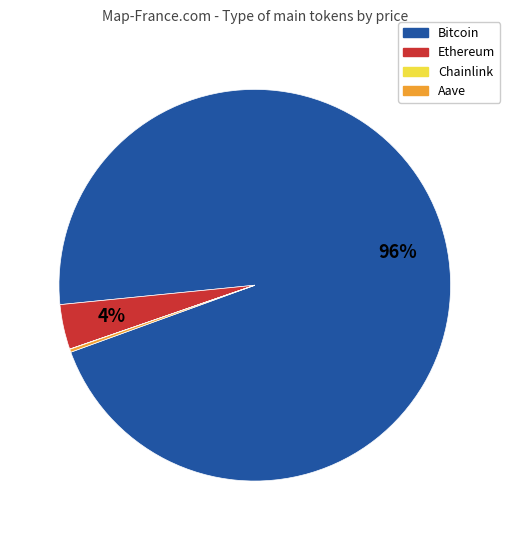

Which category has the biggest portion of the pie?

Bitcoin